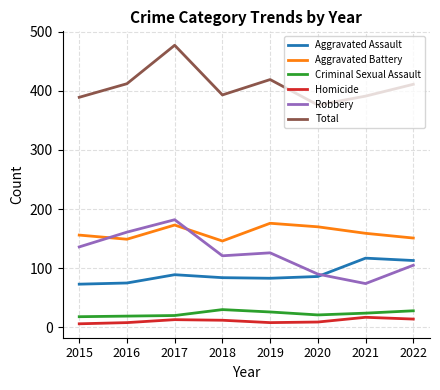

Which series has the largest range (max minus min)?

Robbery